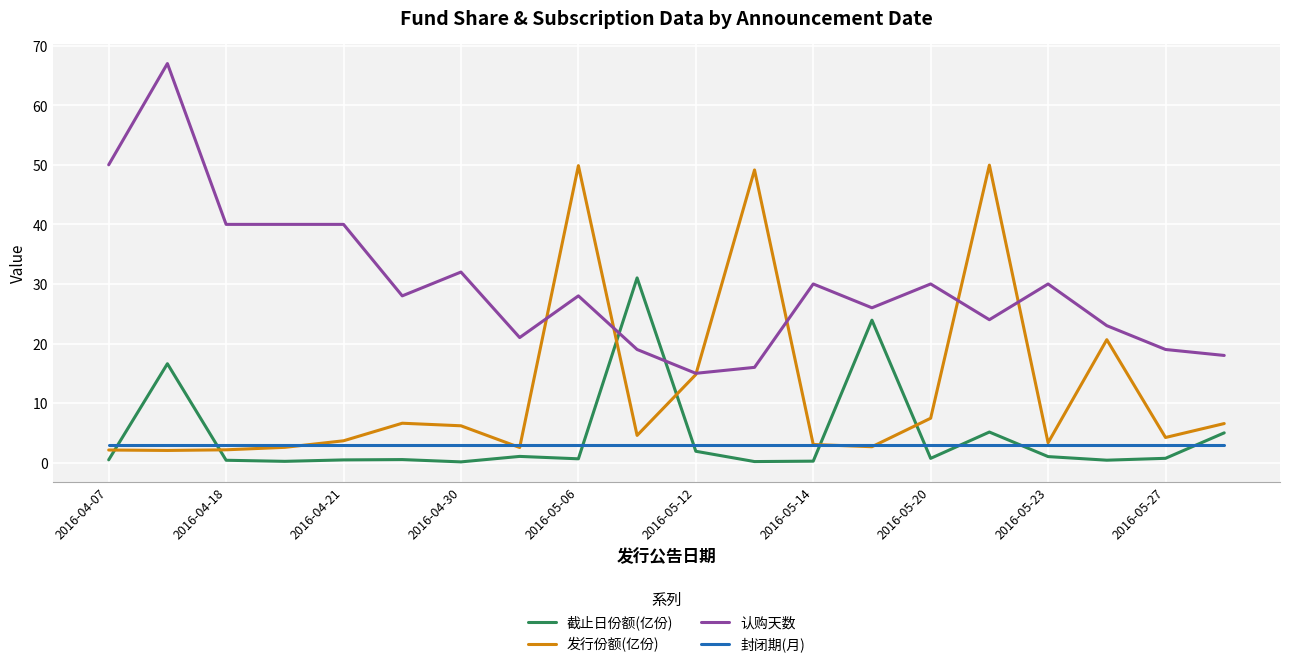

What is the greatest value displayed?

67.0